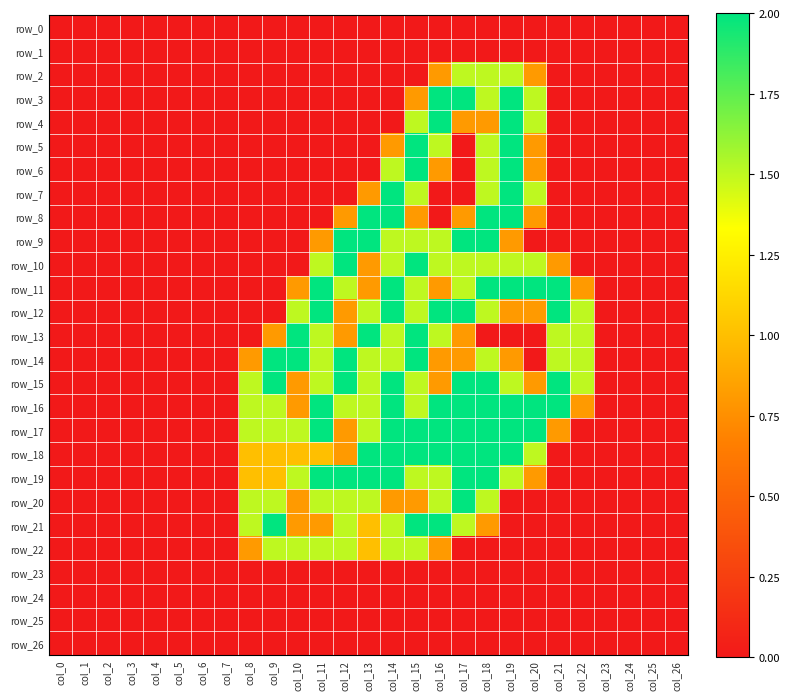

Reading right to left, what are all the values shown in this chart?

row_0: col_26=0.0	col_25=0.0	col_24=0.0	col_23=0.0	col_22=0.0	col_21=0.0	col_20=0.0	col_19=0.0	col_18=0.0	col_17=0.0	col_16=0.0	col_15=0.0	col_14=0.0	col_13=0.0	col_12=0.0	col_11=0.0	col_10=0.0	col_9=0.0	col_8=0.0	col_7=0.0	col_6=0.0	col_5=0.0	col_4=0.0	col_3=0.0	col_2=0.0	col_1=0.0	col_0=0.0
row_1: col_26=0.0	col_25=0.0	col_24=0.0	col_23=0.0	col_22=0.0	col_21=0.0	col_20=0.0	col_19=0.0	col_18=0.0	col_17=0.0	col_16=0.0	col_15=0.0	col_14=0.0	col_13=0.0	col_12=0.0	col_11=0.0	col_10=0.0	col_9=0.0	col_8=0.0	col_7=0.0	col_6=0.0	col_5=0.0	col_4=0.0	col_3=0.0	col_2=0.0	col_1=0.0	col_0=0.0
row_2: col_26=0.0	col_25=0.0	col_24=0.0	col_23=0.0	col_22=0.0	col_21=0.0	col_20=0.8	col_19=1.5	col_18=1.5	col_17=1.5	col_16=0.8	col_15=0.0	col_14=0.0	col_13=0.0	col_12=0.0	col_11=0.0	col_10=0.0	col_9=0.0	col_8=0.0	col_7=0.0	col_6=0.0	col_5=0.0	col_4=0.0	col_3=0.0	col_2=0.0	col_1=0.0	col_0=0.0
row_3: col_26=0.0	col_25=0.0	col_24=0.0	col_23=0.0	col_22=0.0	col_21=0.0	col_20=1.5	col_19=2.0	col_18=1.5	col_17=2.0	col_16=2.0	col_15=0.8	col_14=0.0	col_13=0.0	col_12=0.0	col_11=0.0	col_10=0.0	col_9=0.0	col_8=0.0	col_7=0.0	col_6=0.0	col_5=0.0	col_4=0.0	col_3=0.0	col_2=0.0	col_1=0.0	col_0=0.0
row_4: col_26=0.0	col_25=0.0	col_24=0.0	col_23=0.0	col_22=0.0	col_21=0.0	col_20=1.5	col_19=2.0	col_18=0.8	col_17=0.8	col_16=2.0	col_15=1.5	col_14=0.0	col_13=0.0	col_12=0.0	col_11=0.0	col_10=0.0	col_9=0.0	col_8=0.0	col_7=0.0	col_6=0.0	col_5=0.0	col_4=0.0	col_3=0.0	col_2=0.0	col_1=0.0	col_0=0.0
row_5: col_26=0.0	col_25=0.0	col_24=0.0	col_23=0.0	col_22=0.0	col_21=0.0	col_20=0.8	col_19=2.0	col_18=1.5	col_17=0.0	col_16=1.5	col_15=2.0	col_14=0.8	col_13=0.0	col_12=0.0	col_11=0.0	col_10=0.0	col_9=0.0	col_8=0.0	col_7=0.0	col_6=0.0	col_5=0.0	col_4=0.0	col_3=0.0	col_2=0.0	col_1=0.0	col_0=0.0
row_6: col_26=0.0	col_25=0.0	col_24=0.0	col_23=0.0	col_22=0.0	col_21=0.0	col_20=0.8	col_19=2.0	col_18=1.5	col_17=0.0	col_16=0.8	col_15=2.0	col_14=1.5	col_13=0.0	col_12=0.0	col_11=0.0	col_10=0.0	col_9=0.0	col_8=0.0	col_7=0.0	col_6=0.0	col_5=0.0	col_4=0.0	col_3=0.0	col_2=0.0	col_1=0.0	col_0=0.0
row_7: col_26=0.0	col_25=0.0	col_24=0.0	col_23=0.0	col_22=0.0	col_21=0.0	col_20=1.5	col_19=2.0	col_18=1.5	col_17=0.0	col_16=0.0	col_15=1.5	col_14=2.0	col_13=0.8	col_12=0.0	col_11=0.0	col_10=0.0	col_9=0.0	col_8=0.0	col_7=0.0	col_6=0.0	col_5=0.0	col_4=0.0	col_3=0.0	col_2=0.0	col_1=0.0	col_0=0.0
row_8: col_26=0.0	col_25=0.0	col_24=0.0	col_23=0.0	col_22=0.0	col_21=0.0	col_20=0.8	col_19=2.0	col_18=2.0	col_17=0.8	col_16=0.0	col_15=0.8	col_14=2.0	col_13=2.0	col_12=0.8	col_11=0.0	col_10=0.0	col_9=0.0	col_8=0.0	col_7=0.0	col_6=0.0	col_5=0.0	col_4=0.0	col_3=0.0	col_2=0.0	col_1=0.0	col_0=0.0
row_9: col_26=0.0	col_25=0.0	col_24=0.0	col_23=0.0	col_22=0.0	col_21=0.0	col_20=0.0	col_19=0.8	col_18=2.0	col_17=2.0	col_16=1.5	col_15=1.5	col_14=1.5	col_13=2.0	col_12=2.0	col_11=0.8	col_10=0.0	col_9=0.0	col_8=0.0	col_7=0.0	col_6=0.0	col_5=0.0	col_4=0.0	col_3=0.0	col_2=0.0	col_1=0.0	col_0=0.0
row_10: col_26=0.0	col_25=0.0	col_24=0.0	col_23=0.0	col_22=0.0	col_21=0.8	col_20=1.5	col_19=1.5	col_18=1.5	col_17=1.5	col_16=1.5	col_15=2.0	col_14=1.5	col_13=0.8	col_12=2.0	col_11=1.5	col_10=0.0	col_9=0.0	col_8=0.0	col_7=0.0	col_6=0.0	col_5=0.0	col_4=0.0	col_3=0.0	col_2=0.0	col_1=0.0	col_0=0.0
row_11: col_26=0.0	col_25=0.0	col_24=0.0	col_23=0.0	col_22=0.8	col_21=2.0	col_20=2.0	col_19=2.0	col_18=2.0	col_17=1.5	col_16=0.8	col_15=1.5	col_14=2.0	col_13=0.8	col_12=1.5	col_11=2.0	col_10=0.8	col_9=0.0	col_8=0.0	col_7=0.0	col_6=0.0	col_5=0.0	col_4=0.0	col_3=0.0	col_2=0.0	col_1=0.0	col_0=0.0
row_12: col_26=0.0	col_25=0.0	col_24=0.0	col_23=0.0	col_22=1.5	col_21=2.0	col_20=0.8	col_19=0.8	col_18=1.5	col_17=2.0	col_16=2.0	col_15=1.5	col_14=2.0	col_13=1.5	col_12=0.8	col_11=2.0	col_10=1.5	col_9=0.0	col_8=0.0	col_7=0.0	col_6=0.0	col_5=0.0	col_4=0.0	col_3=0.0	col_2=0.0	col_1=0.0	col_0=0.0
row_13: col_26=0.0	col_25=0.0	col_24=0.0	col_23=0.0	col_22=1.5	col_21=1.5	col_20=0.0	col_19=0.0	col_18=0.0	col_17=0.8	col_16=1.5	col_15=2.0	col_14=1.5	col_13=2.0	col_12=0.8	col_11=1.5	col_10=2.0	col_9=0.8	col_8=0.0	col_7=0.0	col_6=0.0	col_5=0.0	col_4=0.0	col_3=0.0	col_2=0.0	col_1=0.0	col_0=0.0
row_14: col_26=0.0	col_25=0.0	col_24=0.0	col_23=0.0	col_22=1.5	col_21=1.5	col_20=0.0	col_19=0.8	col_18=1.5	col_17=0.8	col_16=0.8	col_15=2.0	col_14=1.5	col_13=1.5	col_12=2.0	col_11=1.5	col_10=2.0	col_9=2.0	col_8=0.8	col_7=0.0	col_6=0.0	col_5=0.0	col_4=0.0	col_3=0.0	col_2=0.0	col_1=0.0	col_0=0.0
row_15: col_26=0.0	col_25=0.0	col_24=0.0	col_23=0.0	col_22=1.5	col_21=2.0	col_20=0.8	col_19=1.5	col_18=2.0	col_17=2.0	col_16=0.8	col_15=1.5	col_14=2.0	col_13=1.5	col_12=2.0	col_11=1.5	col_10=0.8	col_9=2.0	col_8=1.5	col_7=0.0	col_6=0.0	col_5=0.0	col_4=0.0	col_3=0.0	col_2=0.0	col_1=0.0	col_0=0.0
row_16: col_26=0.0	col_25=0.0	col_24=0.0	col_23=0.0	col_22=0.8	col_21=2.0	col_20=2.0	col_19=2.0	col_18=2.0	col_17=2.0	col_16=2.0	col_15=1.5	col_14=2.0	col_13=1.5	col_12=1.5	col_11=2.0	col_10=0.8	col_9=1.5	col_8=1.5	col_7=0.0	col_6=0.0	col_5=0.0	col_4=0.0	col_3=0.0	col_2=0.0	col_1=0.0	col_0=0.0
row_17: col_26=0.0	col_25=0.0	col_24=0.0	col_23=0.0	col_22=0.0	col_21=0.8	col_20=2.0	col_19=2.0	col_18=2.0	col_17=2.0	col_16=2.0	col_15=2.0	col_14=2.0	col_13=1.5	col_12=0.8	col_11=2.0	col_10=1.5	col_9=1.5	col_8=1.5	col_7=0.0	col_6=0.0	col_5=0.0	col_4=0.0	col_3=0.0	col_2=0.0	col_1=0.0	col_0=0.0
row_18: col_26=0.0	col_25=0.0	col_24=0.0	col_23=0.0	col_22=0.0	col_21=0.0	col_20=1.5	col_19=2.0	col_18=2.0	col_17=2.0	col_16=2.0	col_15=2.0	col_14=2.0	col_13=2.0	col_12=0.8	col_11=1.0	col_10=1.0	col_9=1.0	col_8=1.0	col_7=0.0	col_6=0.0	col_5=0.0	col_4=0.0	col_3=0.0	col_2=0.0	col_1=0.0	col_0=0.0
row_19: col_26=0.0	col_25=0.0	col_24=0.0	col_23=0.0	col_22=0.0	col_21=0.0	col_20=0.8	col_19=1.5	col_18=2.0	col_17=2.0	col_16=1.5	col_15=1.5	col_14=2.0	col_13=2.0	col_12=2.0	col_11=2.0	col_10=1.5	col_9=1.0	col_8=1.0	col_7=0.0	col_6=0.0	col_5=0.0	col_4=0.0	col_3=0.0	col_2=0.0	col_1=0.0	col_0=0.0
row_20: col_26=0.0	col_25=0.0	col_24=0.0	col_23=0.0	col_22=0.0	col_21=0.0	col_20=0.0	col_19=0.0	col_18=1.5	col_17=2.0	col_16=1.5	col_15=0.8	col_14=0.8	col_13=1.5	col_12=1.5	col_11=1.5	col_10=0.8	col_9=1.5	col_8=1.5	col_7=0.0	col_6=0.0	col_5=0.0	col_4=0.0	col_3=0.0	col_2=0.0	col_1=0.0	col_0=0.0
row_21: col_26=0.0	col_25=0.0	col_24=0.0	col_23=0.0	col_22=0.0	col_21=0.0	col_20=0.0	col_19=0.0	col_18=0.8	col_17=1.5	col_16=2.0	col_15=2.0	col_14=1.5	col_13=1.0	col_12=1.5	col_11=0.8	col_10=0.8	col_9=2.0	col_8=1.5	col_7=0.0	col_6=0.0	col_5=0.0	col_4=0.0	col_3=0.0	col_2=0.0	col_1=0.0	col_0=0.0
row_22: col_26=0.0	col_25=0.0	col_24=0.0	col_23=0.0	col_22=0.0	col_21=0.0	col_20=0.0	col_19=0.0	col_18=0.0	col_17=0.0	col_16=0.8	col_15=1.5	col_14=1.5	col_13=1.0	col_12=1.5	col_11=1.5	col_10=1.5	col_9=1.5	col_8=0.8	col_7=0.0	col_6=0.0	col_5=0.0	col_4=0.0	col_3=0.0	col_2=0.0	col_1=0.0	col_0=0.0
row_23: col_26=0.0	col_25=0.0	col_24=0.0	col_23=0.0	col_22=0.0	col_21=0.0	col_20=0.0	col_19=0.0	col_18=0.0	col_17=0.0	col_16=0.0	col_15=0.0	col_14=0.0	col_13=0.0	col_12=0.0	col_11=0.0	col_10=0.0	col_9=0.0	col_8=0.0	col_7=0.0	col_6=0.0	col_5=0.0	col_4=0.0	col_3=0.0	col_2=0.0	col_1=0.0	col_0=0.0
row_24: col_26=0.0	col_25=0.0	col_24=0.0	col_23=0.0	col_22=0.0	col_21=0.0	col_20=0.0	col_19=0.0	col_18=0.0	col_17=0.0	col_16=0.0	col_15=0.0	col_14=0.0	col_13=0.0	col_12=0.0	col_11=0.0	col_10=0.0	col_9=0.0	col_8=0.0	col_7=0.0	col_6=0.0	col_5=0.0	col_4=0.0	col_3=0.0	col_2=0.0	col_1=0.0	col_0=0.0
row_25: col_26=0.0	col_25=0.0	col_24=0.0	col_23=0.0	col_22=0.0	col_21=0.0	col_20=0.0	col_19=0.0	col_18=0.0	col_17=0.0	col_16=0.0	col_15=0.0	col_14=0.0	col_13=0.0	col_12=0.0	col_11=0.0	col_10=0.0	col_9=0.0	col_8=0.0	col_7=0.0	col_6=0.0	col_5=0.0	col_4=0.0	col_3=0.0	col_2=0.0	col_1=0.0	col_0=0.0
row_26: col_26=0.0	col_25=0.0	col_24=0.0	col_23=0.0	col_22=0.0	col_21=0.0	col_20=0.0	col_19=0.0	col_18=0.0	col_17=0.0	col_16=0.0	col_15=0.0	col_14=0.0	col_13=0.0	col_12=0.0	col_11=0.0	col_10=0.0	col_9=0.0	col_8=0.0	col_7=0.0	col_6=0.0	col_5=0.0	col_4=0.0	col_3=0.0	col_2=0.0	col_1=0.0	col_0=0.0